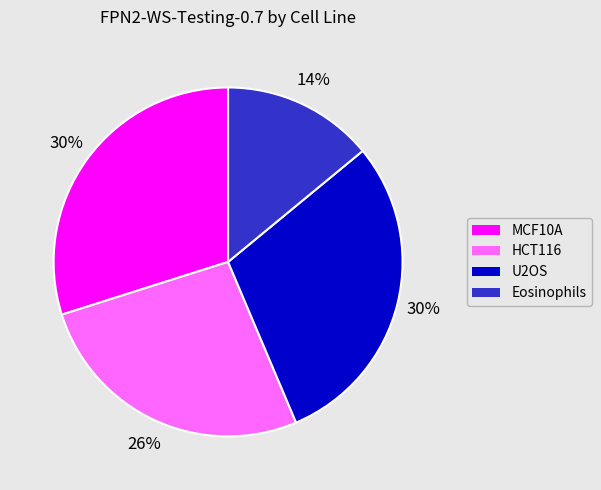

Which has a higher value, U2OS or HCT116?

U2OS